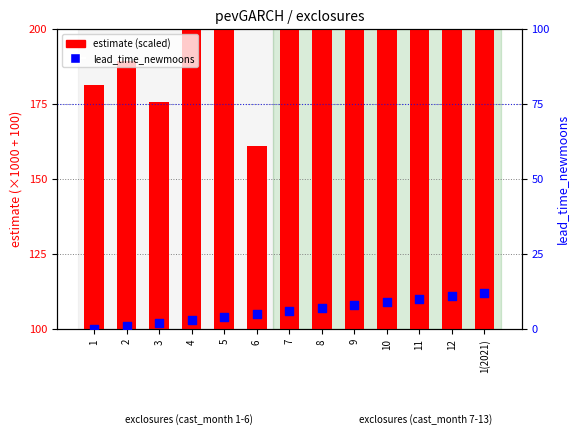

What are all the series names shown in the legend?

estimate (scaled), lead_time_newmoons